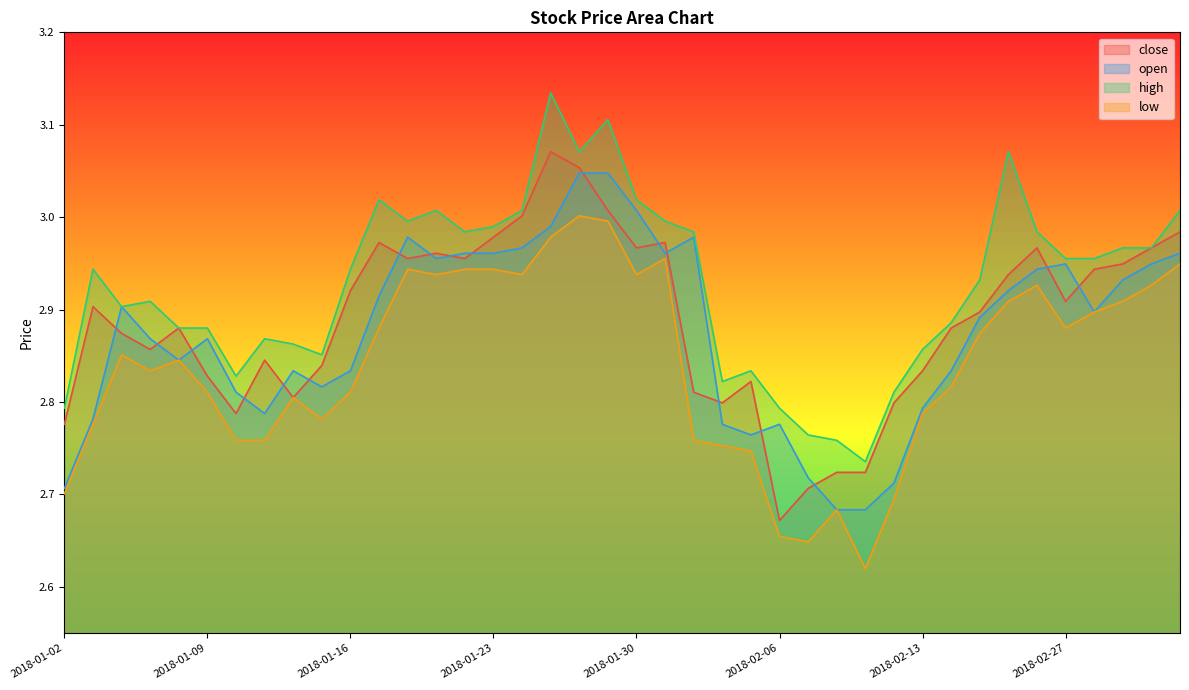

Reading left to right, what are all the values shown in this chart?

close: 2018-01-02=2.8	2018-01-03=2.9	2018-01-04=2.9	2018-01-05=2.9	2018-01-08=2.9	2018-01-09=2.8	2018-01-10=2.8	2018-01-11=2.8	2018-01-12=2.8	2018-01-15=2.8	2018-01-16=2.9	2018-01-17=3.0	2018-01-18=3.0	2018-01-19=3.0	2018-01-22=3.0	2018-01-23=3.0	2018-01-24=3.0	2018-01-25=3.1	2018-01-26=3.1	2018-01-29=3.0	2018-01-30=3.0	2018-01-31=3.0	2018-02-01=2.8	2018-02-02=2.8	2018-02-05=2.8	2018-02-06=2.7	2018-02-07=2.7	2018-02-08=2.7	2018-02-09=2.7	2018-02-12=2.8	2018-02-13=2.8	2018-02-14=2.9	2018-02-22=2.9	2018-02-23=2.9	2018-02-26=3.0	2018-02-27=2.9	2018-02-28=2.9	2018-03-01=2.9	2018-03-02=3.0	2018-03-05=3.0
open: 2018-01-02=2.7	2018-01-03=2.8	2018-01-04=2.9	2018-01-05=2.9	2018-01-08=2.8	2018-01-09=2.9	2018-01-10=2.8	2018-01-11=2.8	2018-01-12=2.8	2018-01-15=2.8	2018-01-16=2.8	2018-01-17=2.9	2018-01-18=3.0	2018-01-19=3.0	2018-01-22=3.0	2018-01-23=3.0	2018-01-24=3.0	2018-01-25=3.0	2018-01-26=3.0	2018-01-29=3.0	2018-01-30=3.0	2018-01-31=3.0	2018-02-01=3.0	2018-02-02=2.8	2018-02-05=2.8	2018-02-06=2.8	2018-02-07=2.7	2018-02-08=2.7	2018-02-09=2.7	2018-02-12=2.7	2018-02-13=2.8	2018-02-14=2.8	2018-02-22=2.9	2018-02-23=2.9	2018-02-26=2.9	2018-02-27=2.9	2018-02-28=2.9	2018-03-01=2.9	2018-03-02=2.9	2018-03-05=3.0
high: 2018-01-02=2.8	2018-01-03=2.9	2018-01-04=2.9	2018-01-05=2.9	2018-01-08=2.9	2018-01-09=2.9	2018-01-10=2.8	2018-01-11=2.9	2018-01-12=2.9	2018-01-15=2.9	2018-01-16=2.9	2018-01-17=3.0	2018-01-18=3.0	2018-01-19=3.0	2018-01-22=3.0	2018-01-23=3.0	2018-01-24=3.0	2018-01-25=3.1	2018-01-26=3.1	2018-01-29=3.1	2018-01-30=3.0	2018-01-31=3.0	2018-02-01=3.0	2018-02-02=2.8	2018-02-05=2.8	2018-02-06=2.8	2018-02-07=2.8	2018-02-08=2.8	2018-02-09=2.7	2018-02-12=2.8	2018-02-13=2.9	2018-02-14=2.9	2018-02-22=2.9	2018-02-23=3.1	2018-02-26=3.0	2018-02-27=3.0	2018-02-28=3.0	2018-03-01=3.0	2018-03-02=3.0	2018-03-05=3.0
low: 2018-01-02=2.7	2018-01-03=2.8	2018-01-04=2.9	2018-01-05=2.8	2018-01-08=2.8	2018-01-09=2.8	2018-01-10=2.8	2018-01-11=2.8	2018-01-12=2.8	2018-01-15=2.8	2018-01-16=2.8	2018-01-17=2.9	2018-01-18=2.9	2018-01-19=2.9	2018-01-22=2.9	2018-01-23=2.9	2018-01-24=2.9	2018-01-25=3.0	2018-01-26=3.0	2018-01-29=3.0	2018-01-30=2.9	2018-01-31=3.0	2018-02-01=2.8	2018-02-02=2.8	2018-02-05=2.7	2018-02-06=2.7	2018-02-07=2.6	2018-02-08=2.7	2018-02-09=2.6	2018-02-12=2.7	2018-02-13=2.8	2018-02-14=2.8	2018-02-22=2.9	2018-02-23=2.9	2018-02-26=2.9	2018-02-27=2.9	2018-02-28=2.9	2018-03-01=2.9	2018-03-02=2.9	2018-03-05=2.9